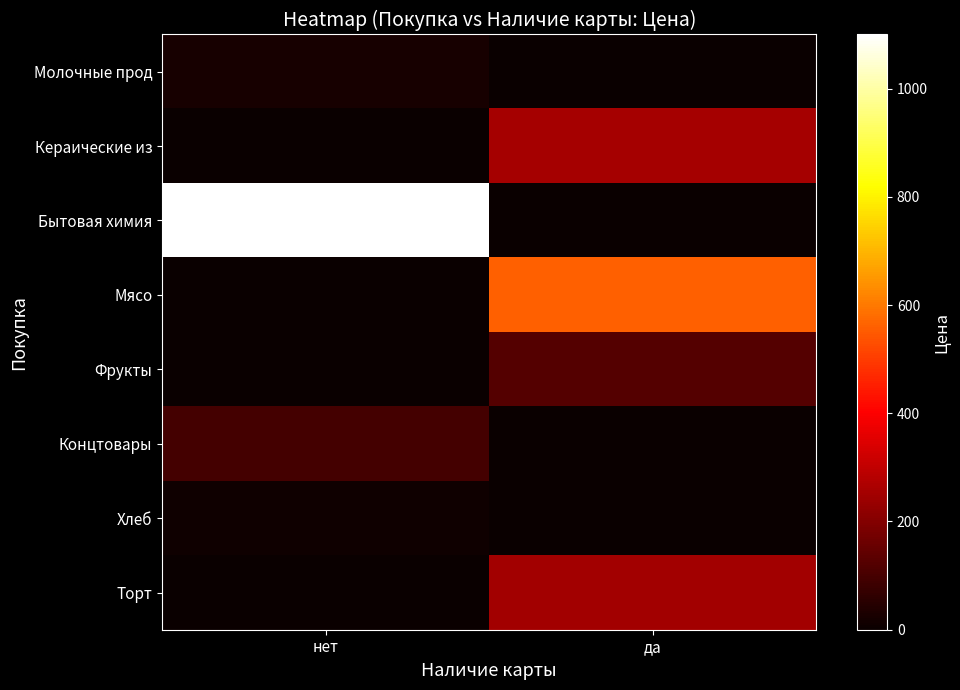

Which series has the largest range (max minus min)?

Бытовая химия